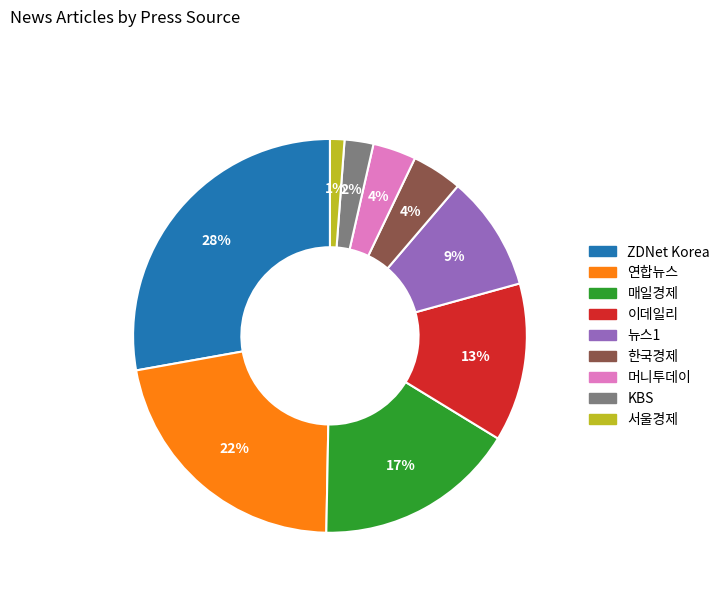

Which slice is the smallest?

서울경제